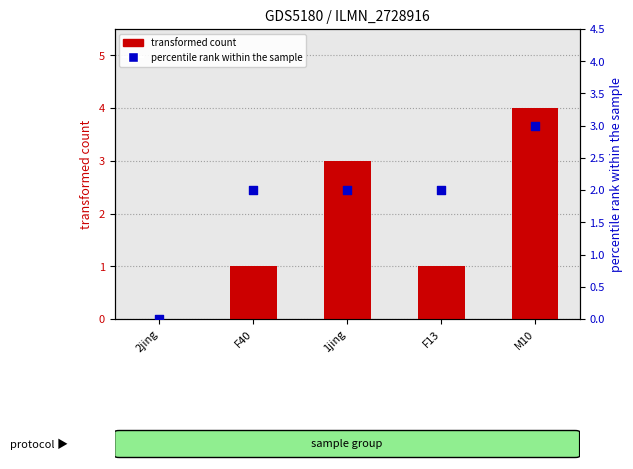

At how many categories does at least one series exceed 0?

4